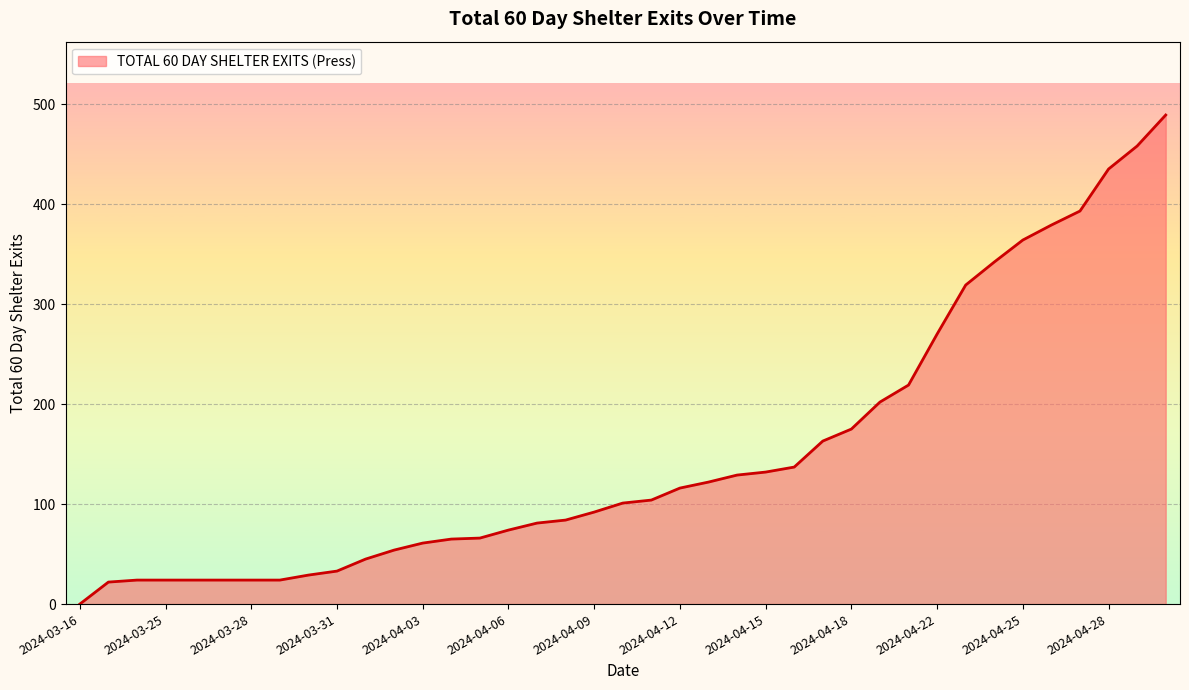

What is the greatest value displayed?

489